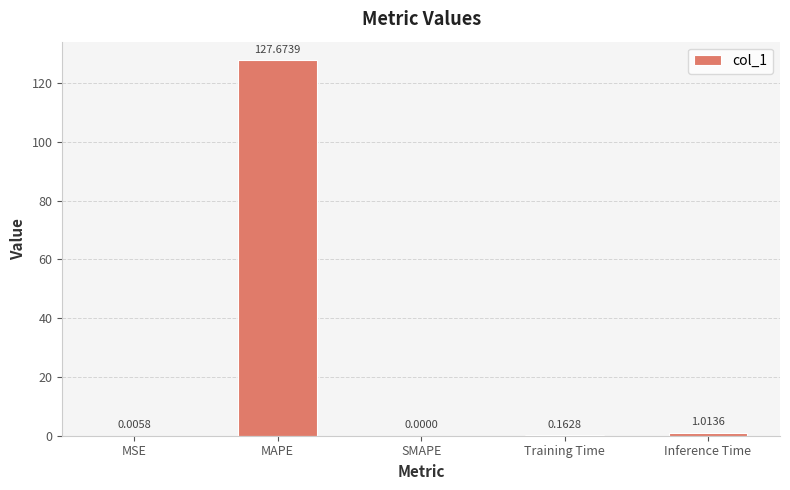

What is the maximum value shown in the chart?

127.7